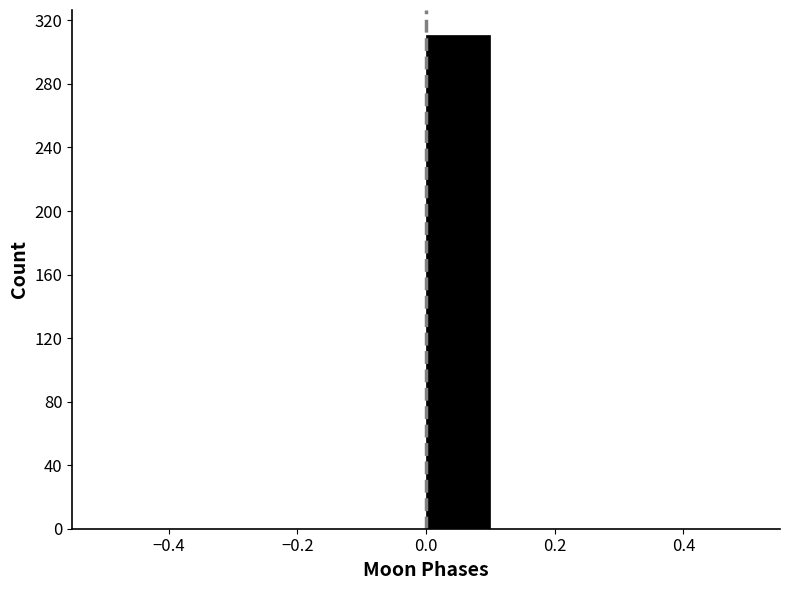

Reading left to right, transcribe this chart: for each bar, give the range it covers on the x-axis and its height. The values are not printed on the chart, so give them approximately, as read against the axis.

-0.5 to -0.4: 0
-0.4 to -0.3: 0
-0.3 to -0.2: 0
-0.2 to -0.1: 0
-0.1 to 0.0: 0
0.0 to 0.1: 310
0.1 to 0.2: 0
0.2 to 0.3: 0
0.3 to 0.4: 0
0.4 to 0.5: 0